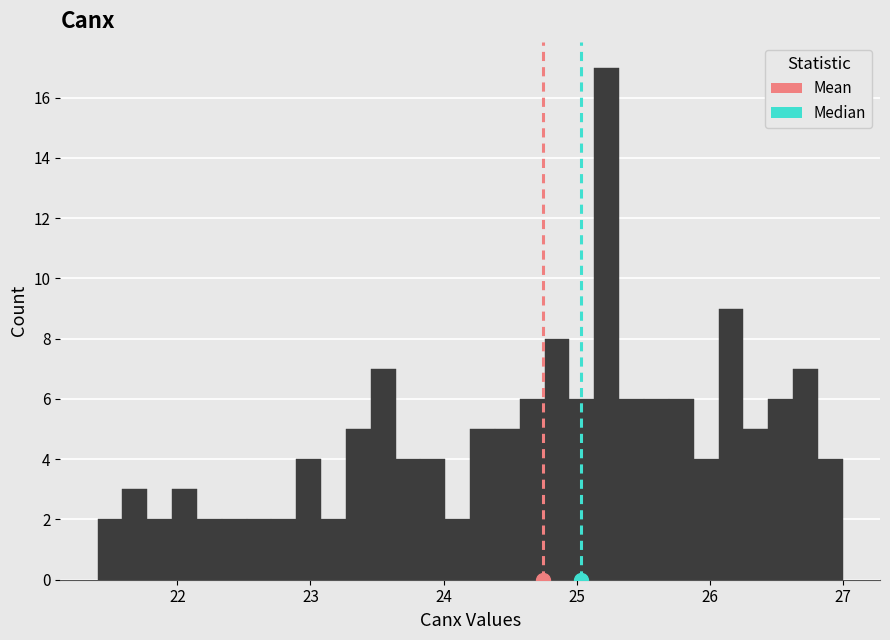

Around what value on the x-axis is the tallest bar? Give the approximate position of its centre, as read against the axis.

25.2